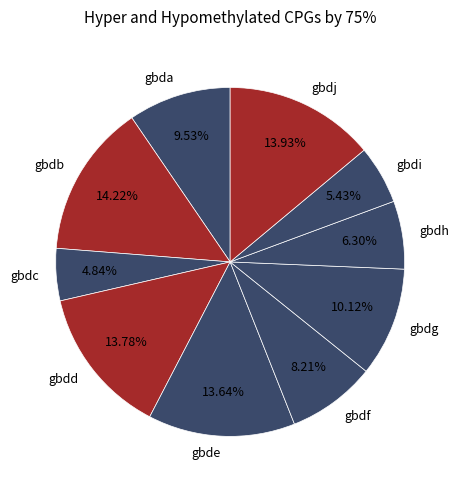

How many segments does this pie chart have?

10